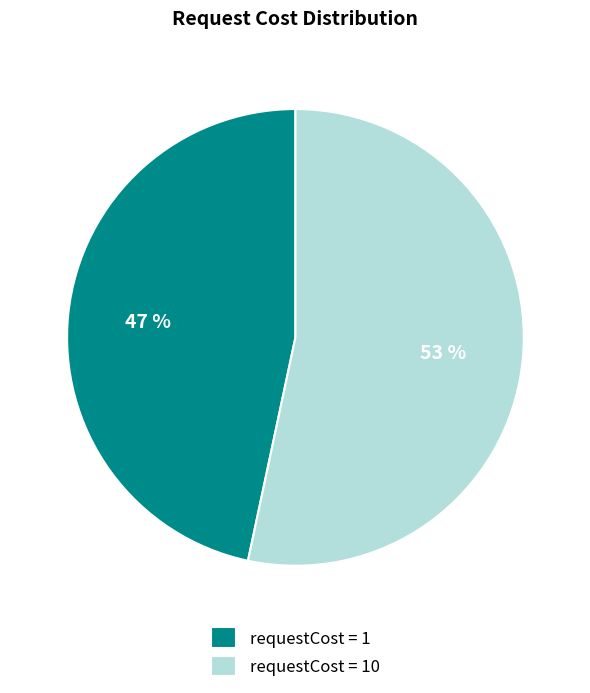

Do requestCost = 10 and requestCost = 1 together represent more than half of the pie?

Yes